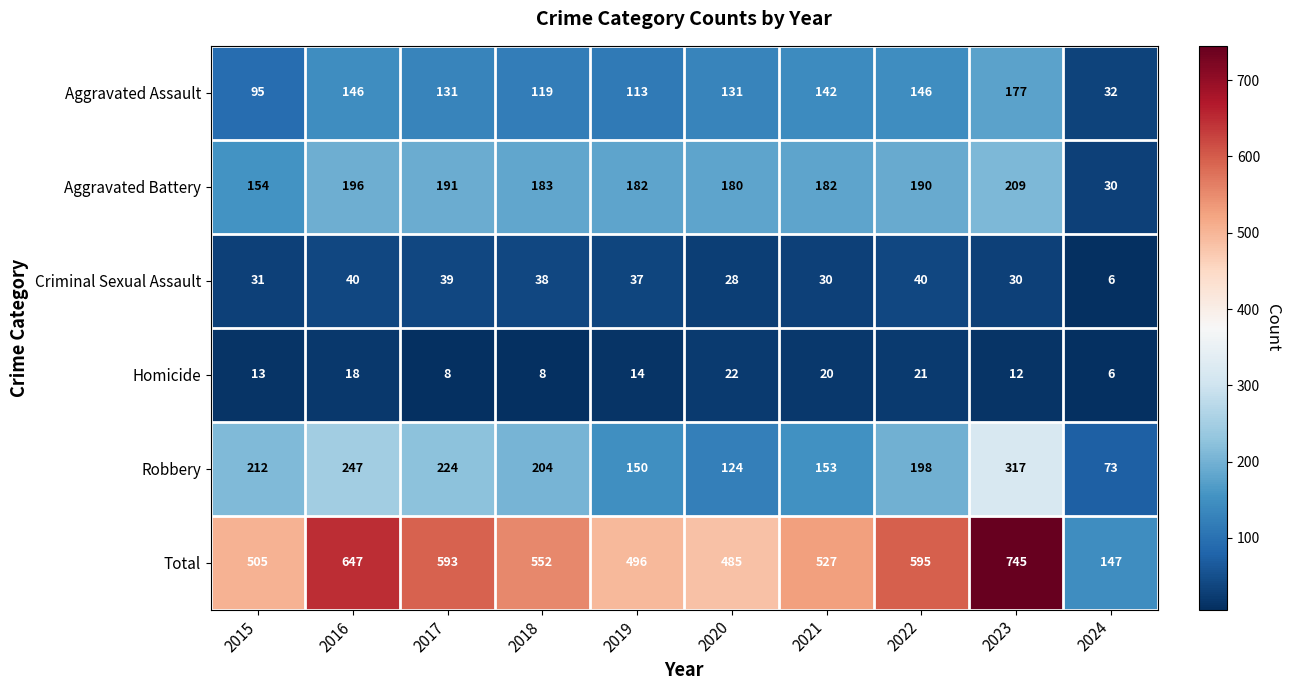

At which category is the sum across all series the highest?

2023